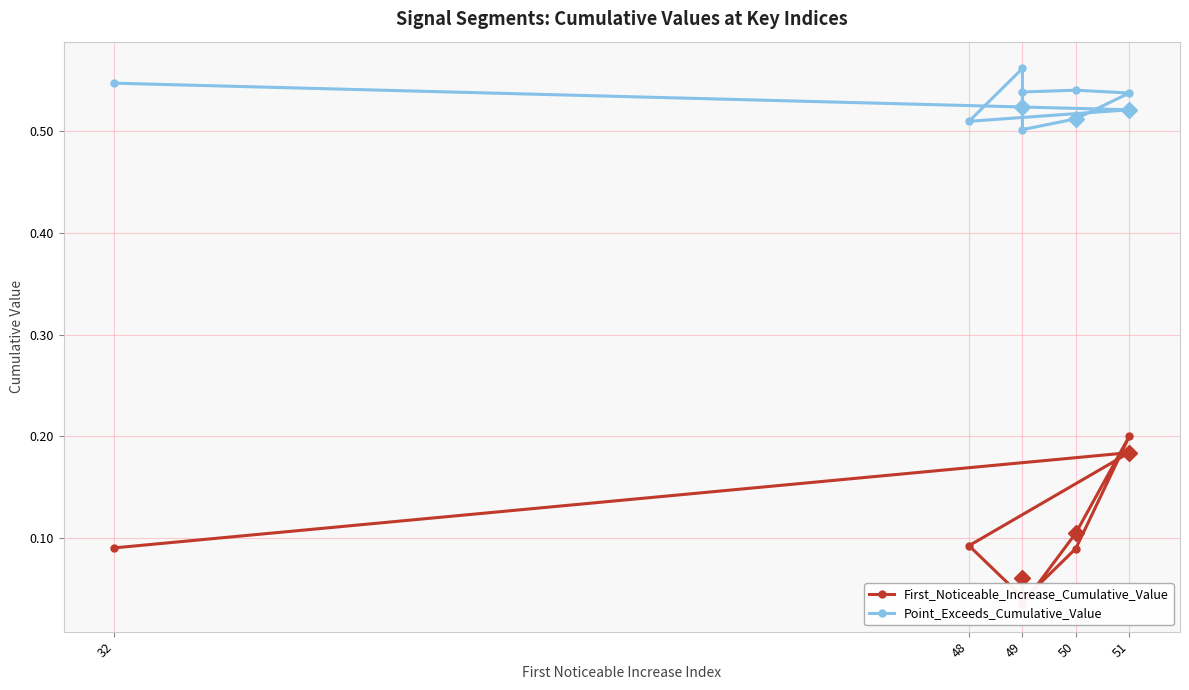

True or false: First_Noticeable_Increase_Cumulative_Value and Point_Exceeds_Cumulative_Value intersect in this chart.

False